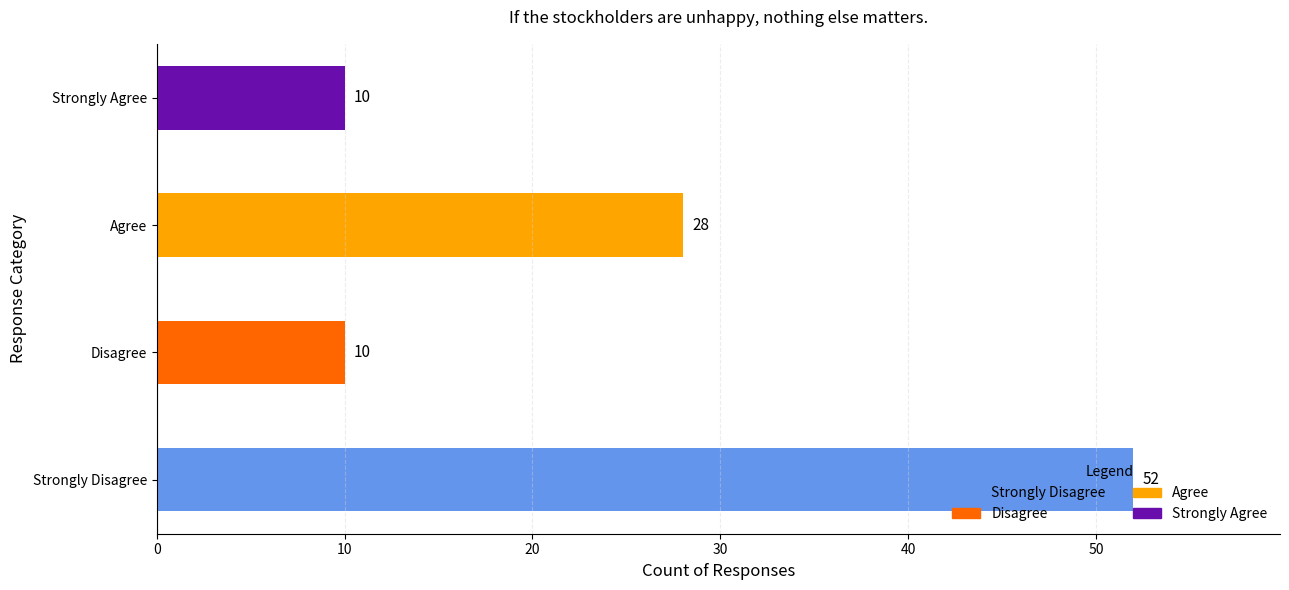

The chart shows a value of 52 at Strongly Disagree. True or false?

True